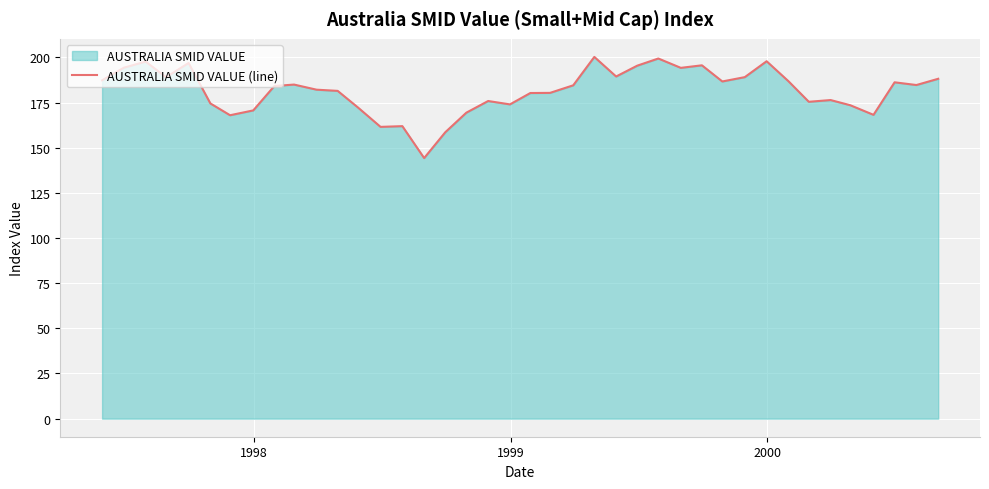

What is the minimum value shown in the chart?

144.3